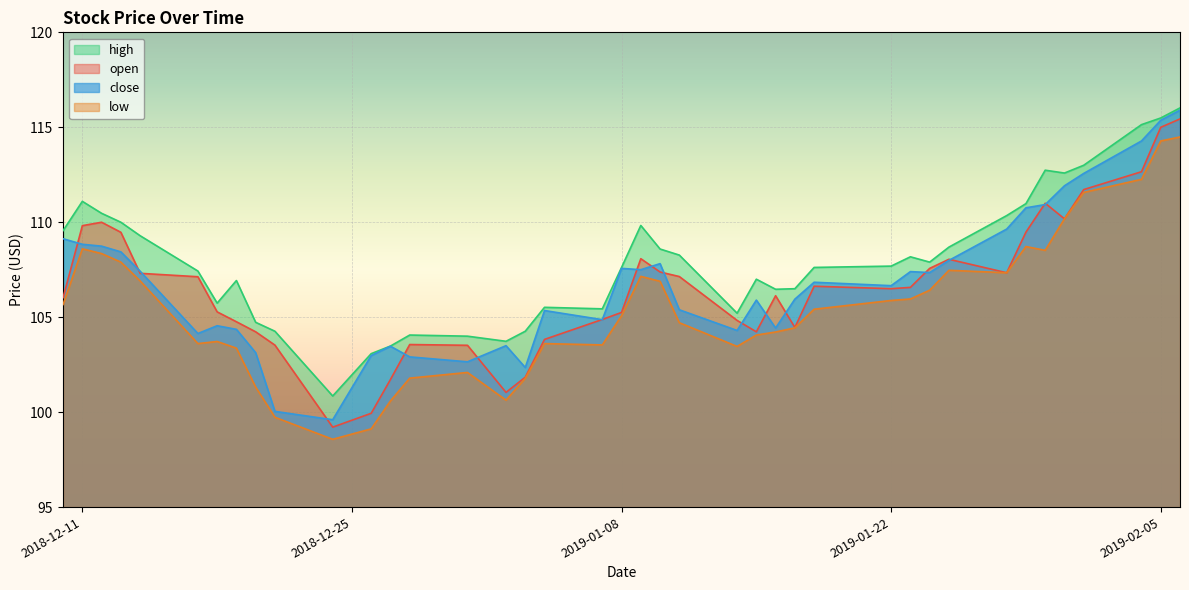

How many data points in low are less than 105?

19